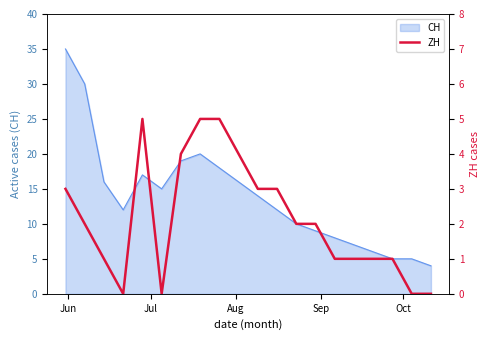

What is the minimum value for CH?

4